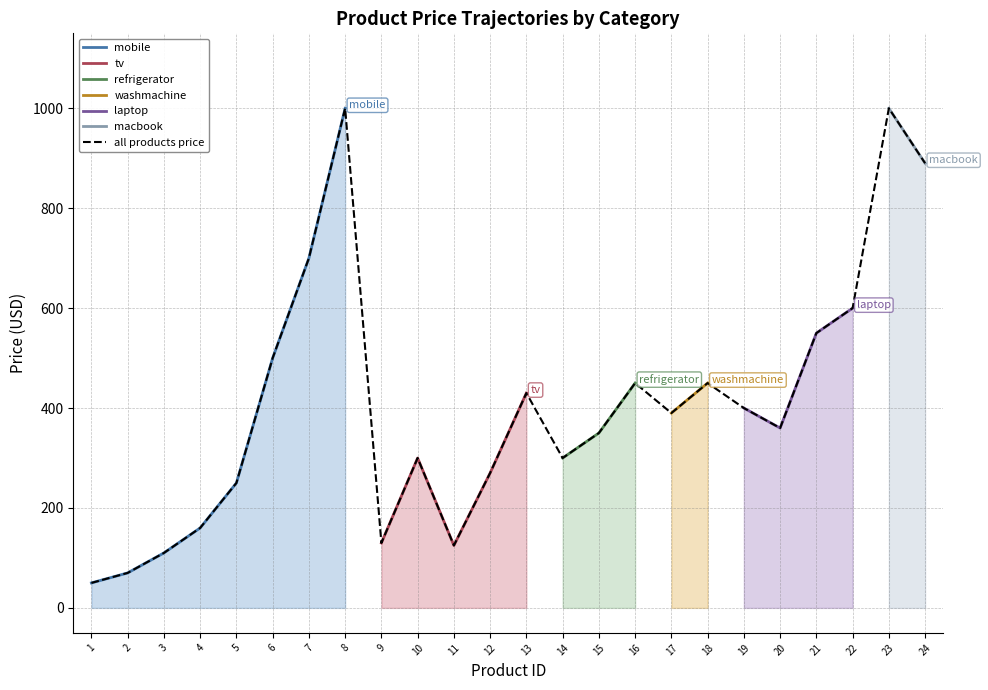

How many interior local peaks (higher than both neighbors) does the data have?

6